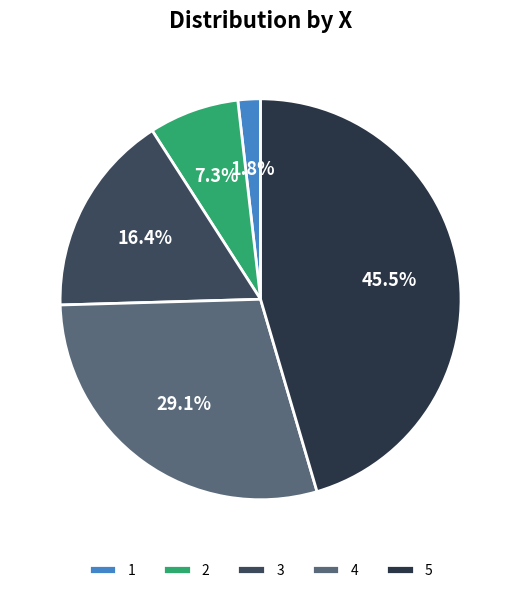

True or false: 5 accounts for 57% of the total.

False